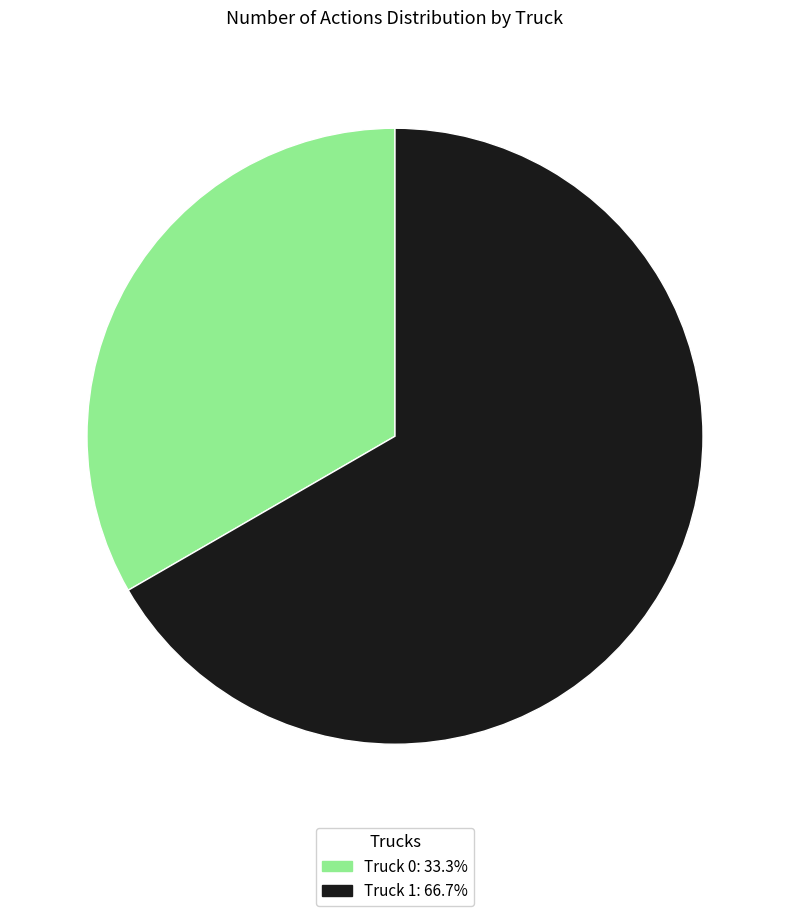

Combined, do Truck 1 and Truck 0 account for over 50%?

Yes